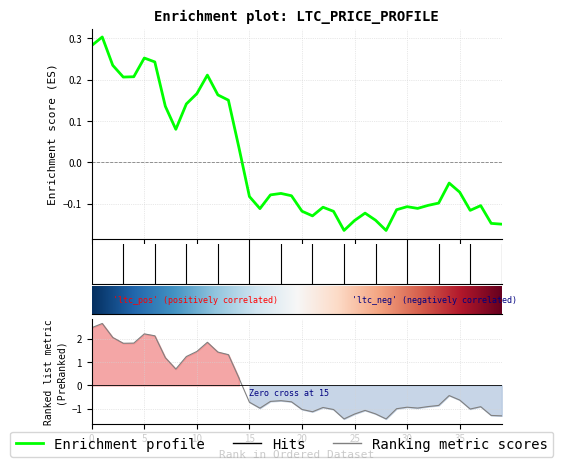

True or false: the data shows -0.2 at 12/16.

False